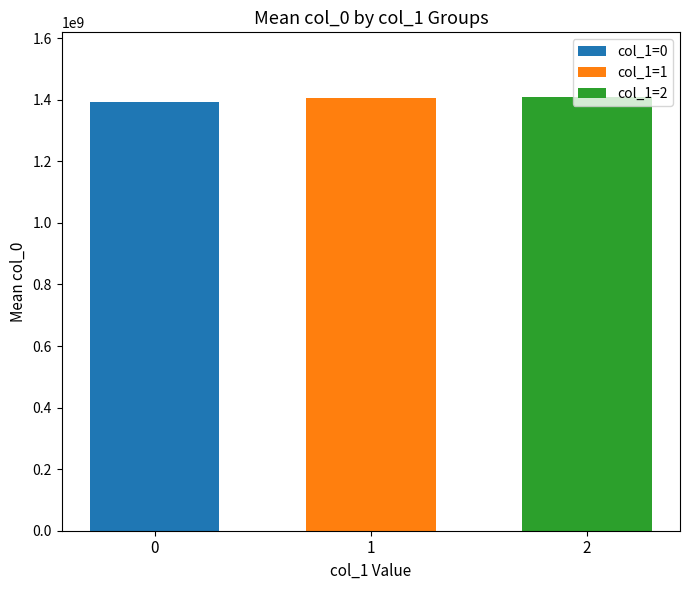

The value at 0 is 796474900.5. True or false?

False